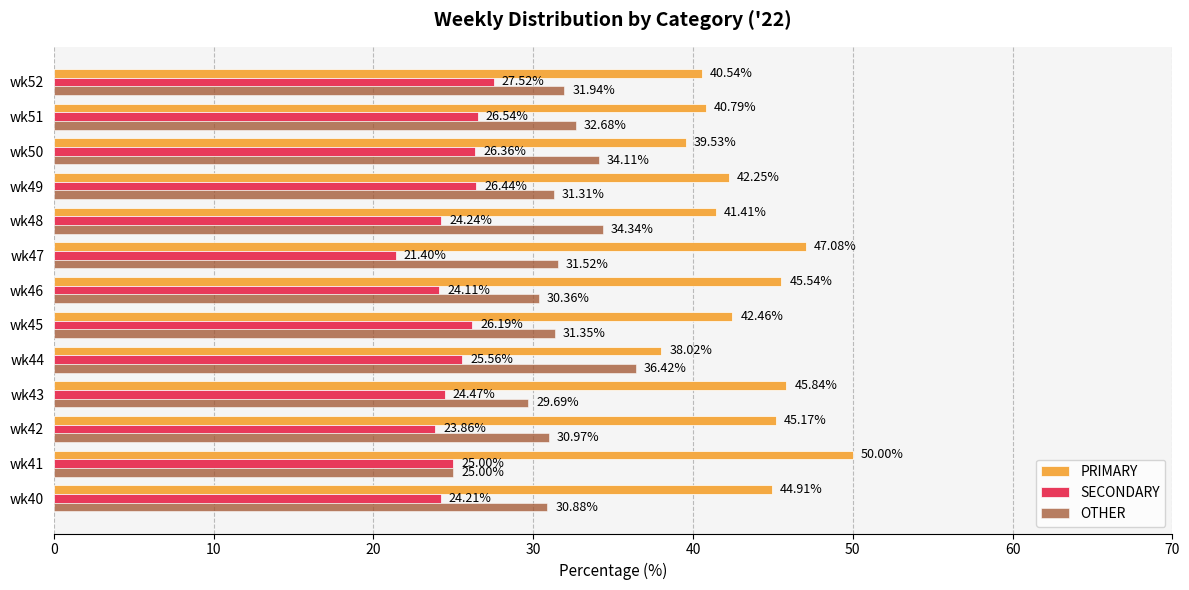

Rank the categories by PRIMARY value from lowest to highest.

wk44, wk50, wk52, wk51, wk48, wk49, wk45, wk40, wk42, wk46, wk43, wk47, wk41